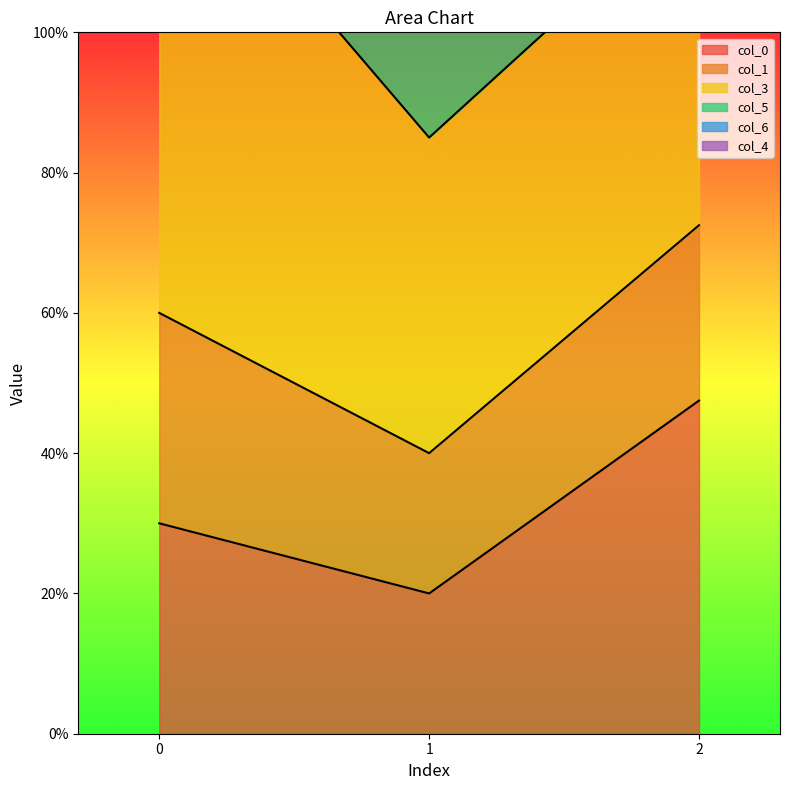

What is the sum of the col_0 values at 1 and 0?

0.5